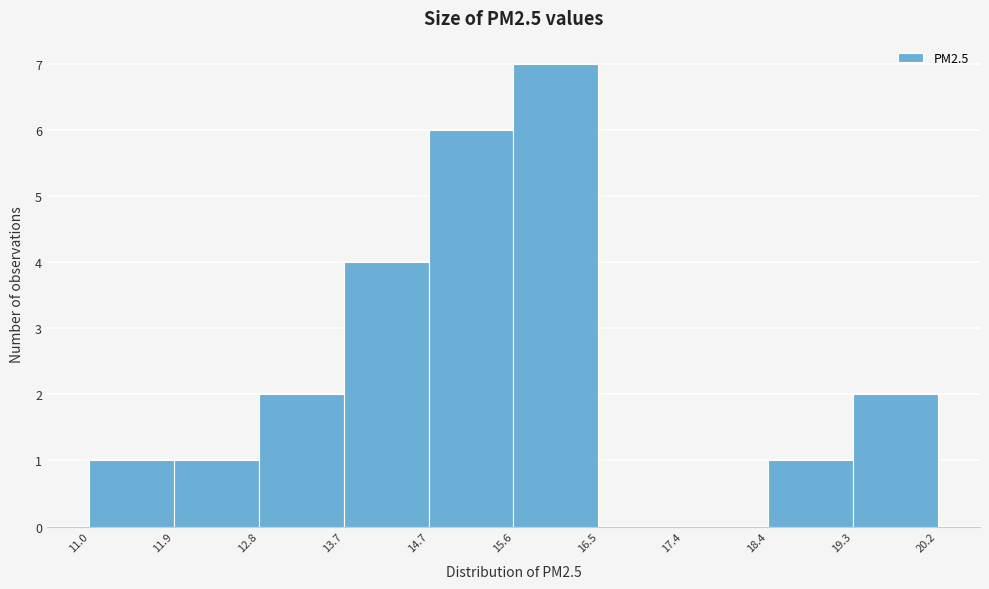

Reading left to right, list every bar in this chart as the range it spans on the x-axis followed by its height. The values are not printed on the chart, so give them approximately, as read against the axis.

11.0 to 11.9: 1
11.9 to 12.8: 1
12.8 to 13.7: 2
13.7 to 14.7: 4
14.7 to 15.6: 6
15.6 to 16.5: 7
16.5 to 17.4: 0
17.4 to 18.4: 0
18.4 to 19.3: 1
19.3 to 20.2: 2